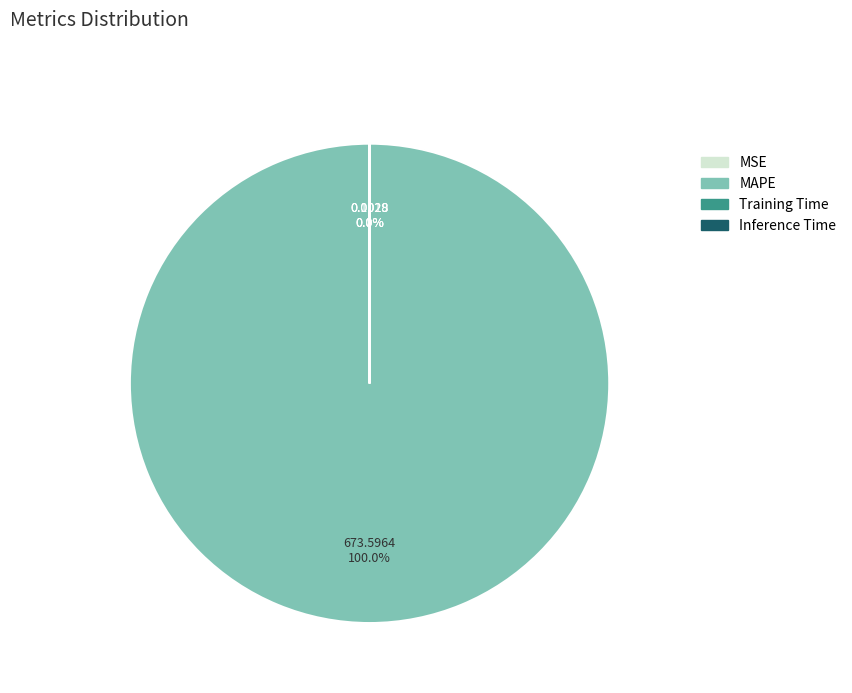

Is MAPE the majority of the pie?

Yes